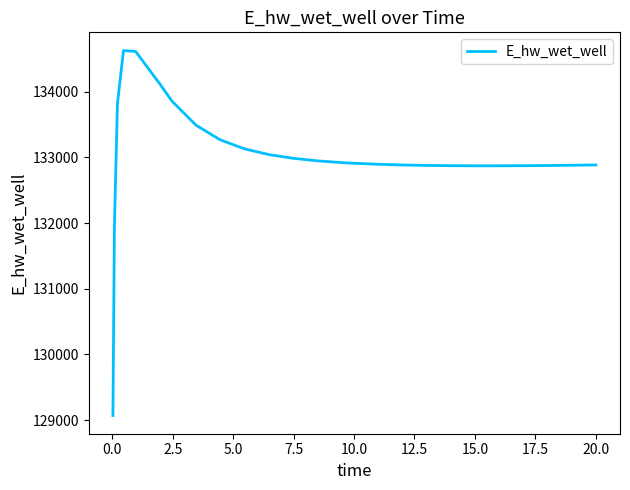

What is the difference between the maximum and minimum values?

5557.6